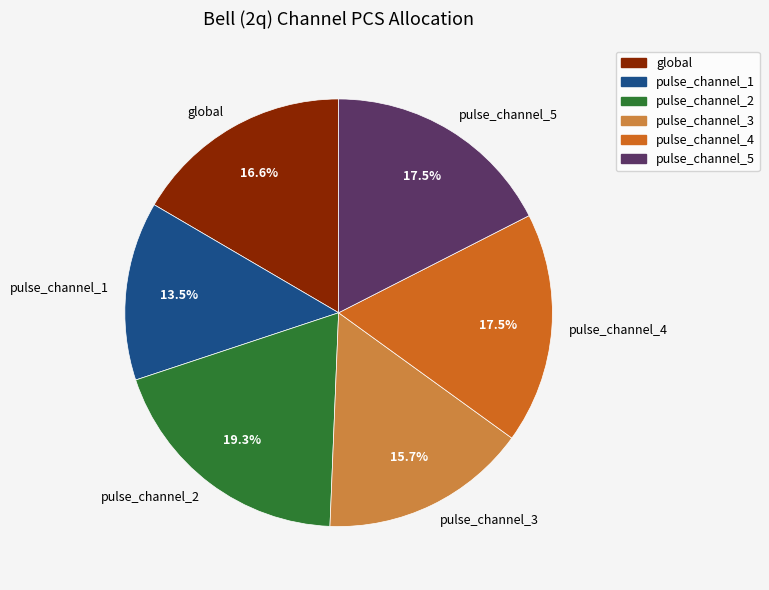

What percentage do pulse_channel_5 and pulse_channel_2 together represent?

36.8%